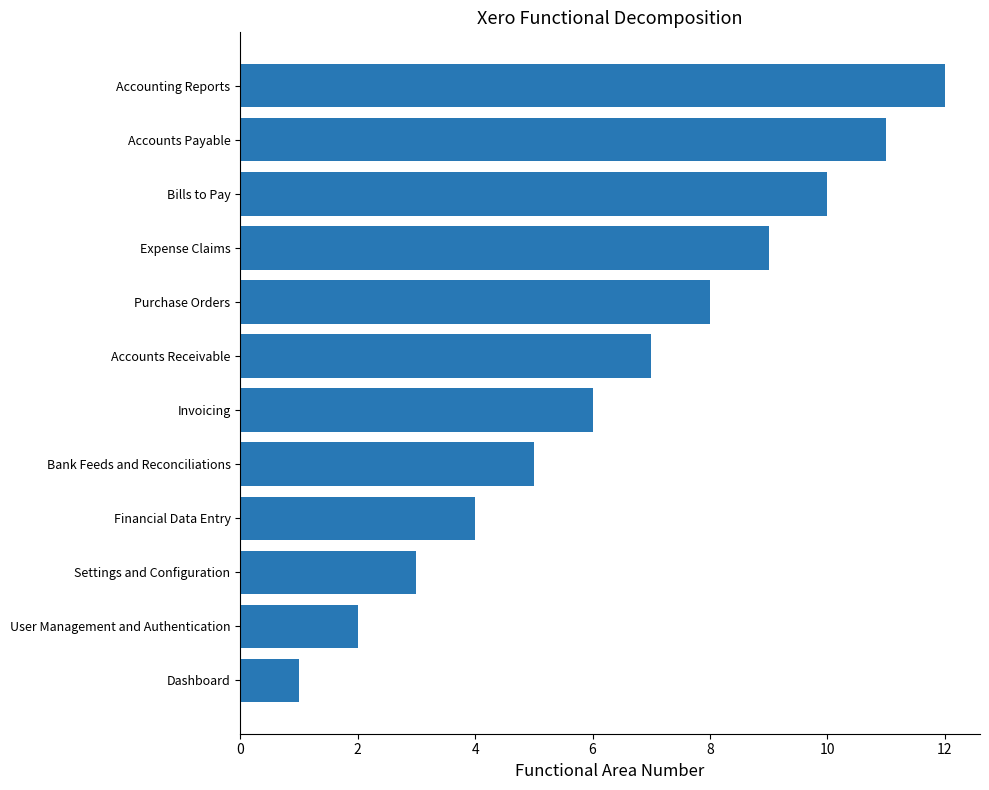

The chart shows a value of 3 at Purchase Orders. True or false?

False